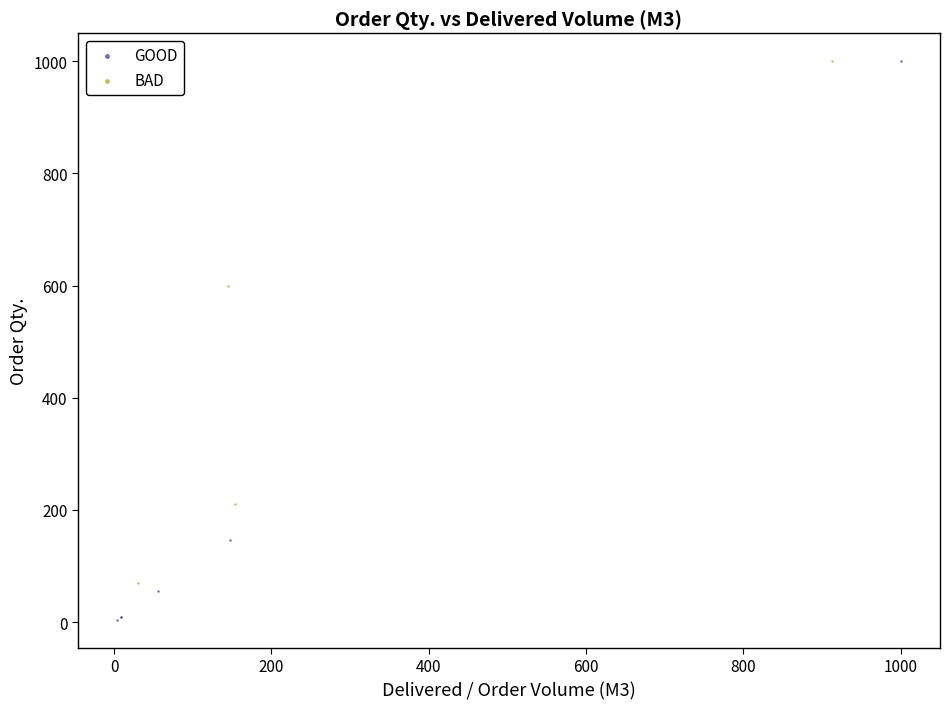

Which series reaches the minimum Y coordinate?

GOOD